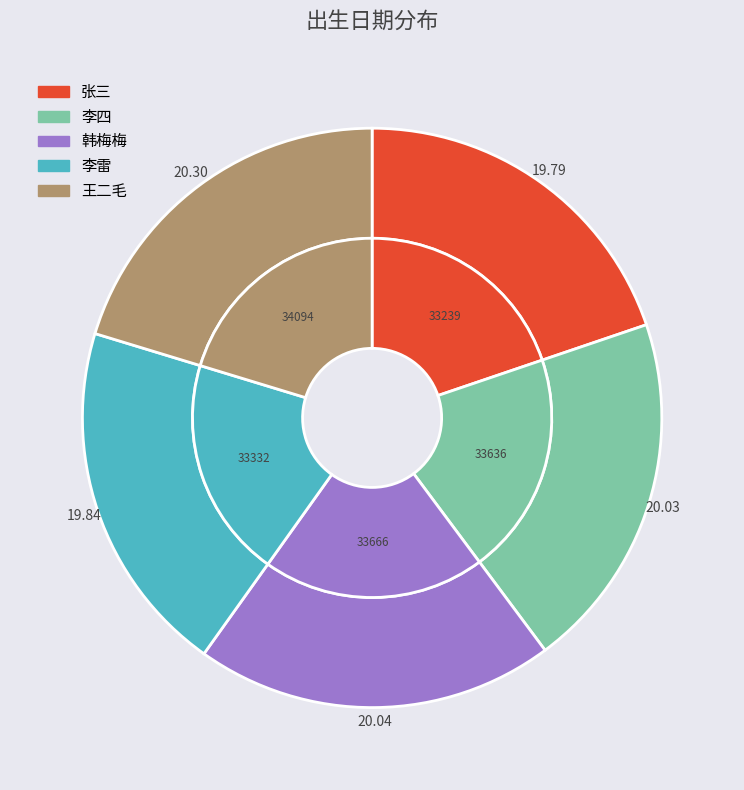

Is the sum of 张三 and 韩梅梅 greater than half?

No